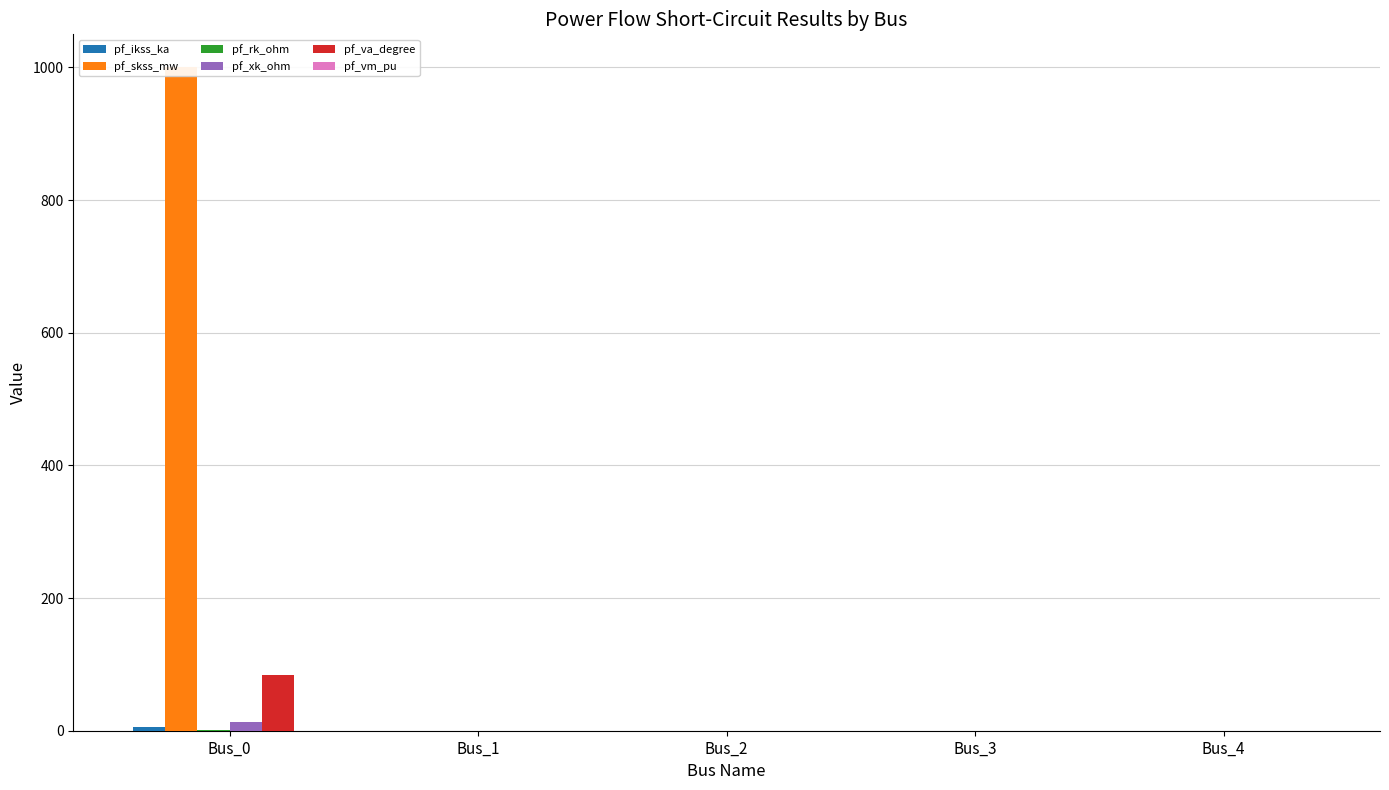

How many values in pf_va_degree are above zero?

1